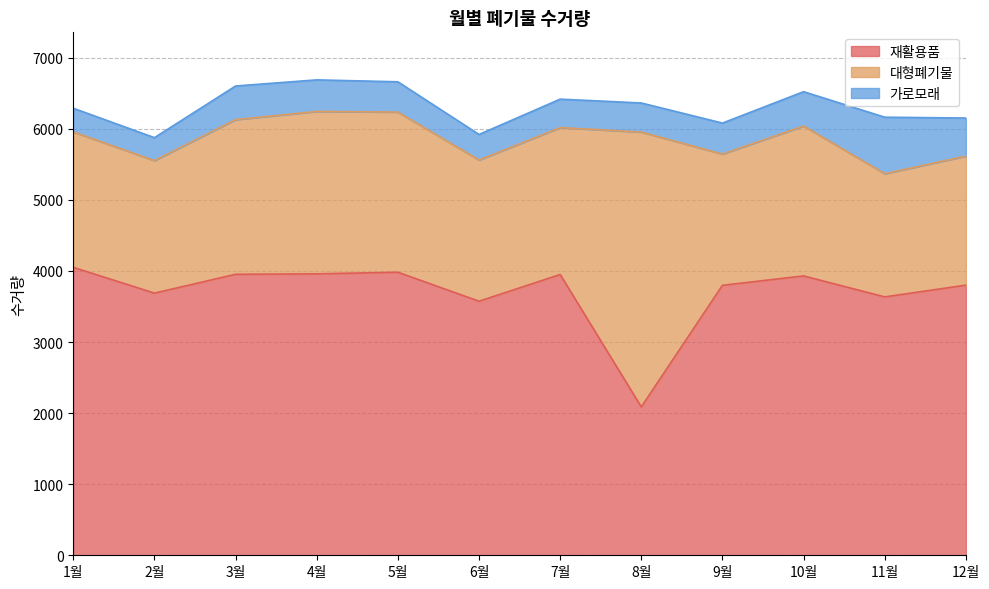

How many values in the 대형폐기물 series are below 2067?

6